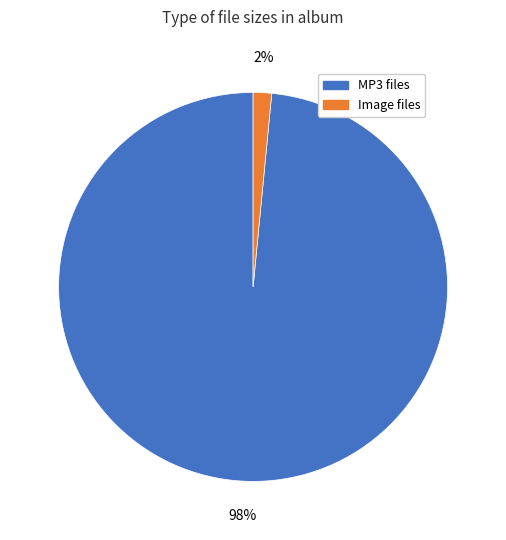

Is the sum of Image files and MP3 files greater than half?

Yes